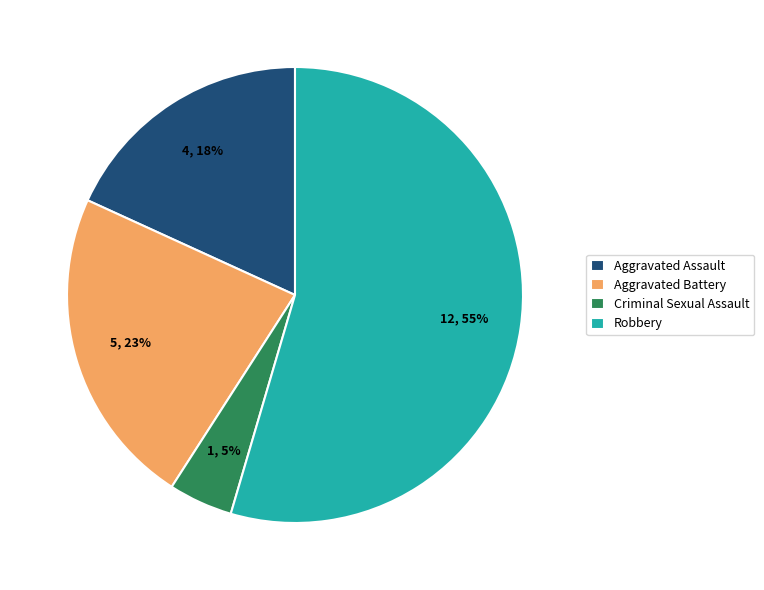

Is the sum of Aggravated Battery and Robbery greater than half?

Yes